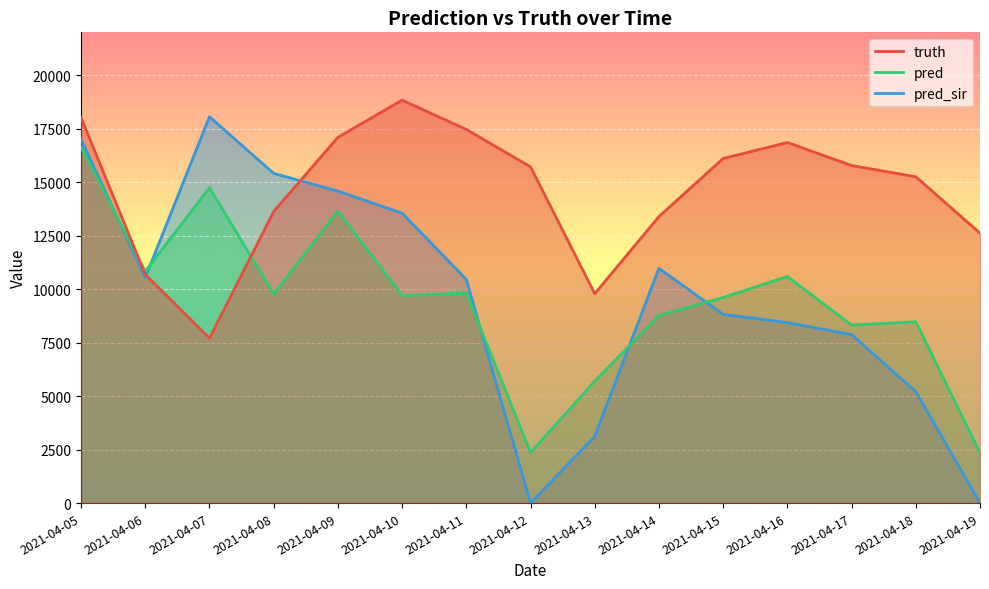

Which series ends up on top after the final intersection of truth and pred_sir?

truth